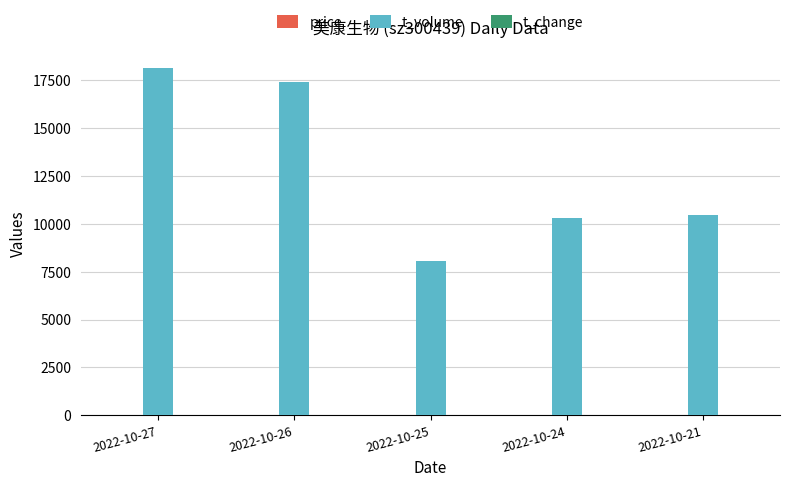

What is the sum of the t_volume values at 2022-10-24 and 2022-10-26?

27692.0